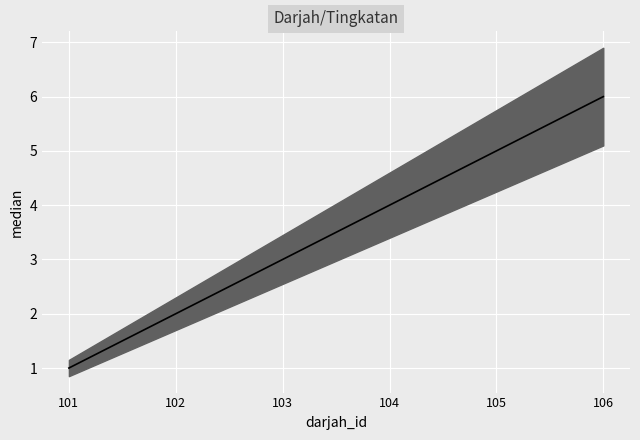

What is the ratio of the value at 105 to the value at 101?

5.0